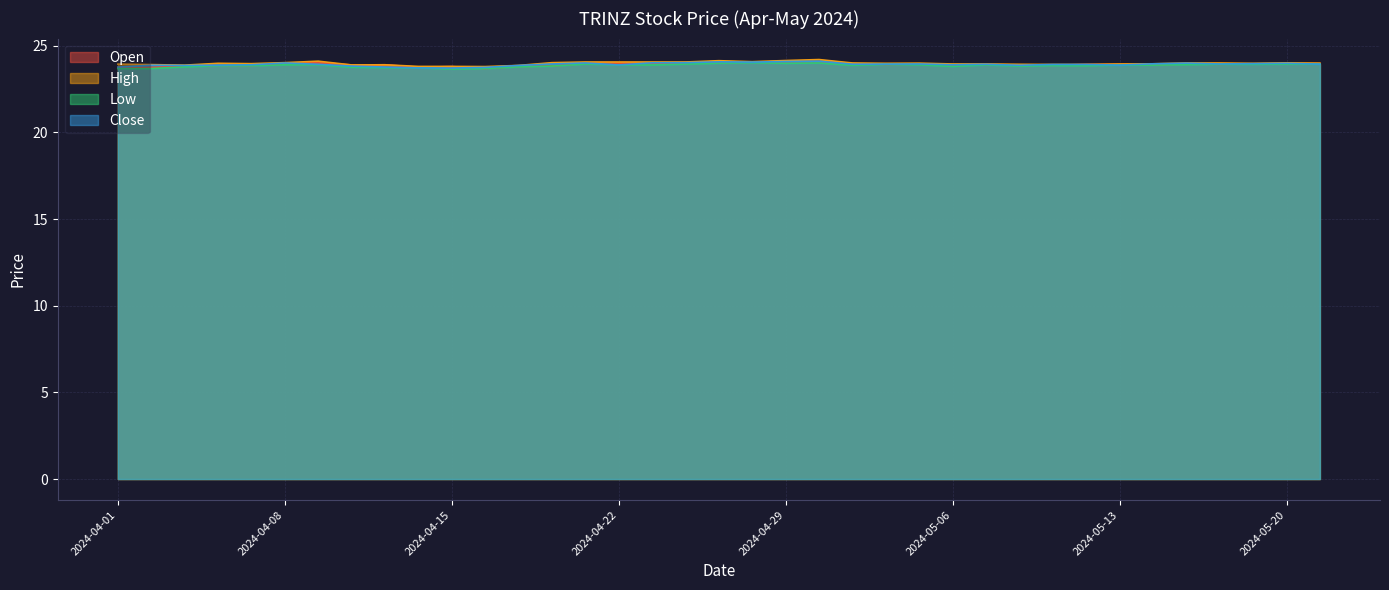

True or false: Close and High intersect in this chart.

False